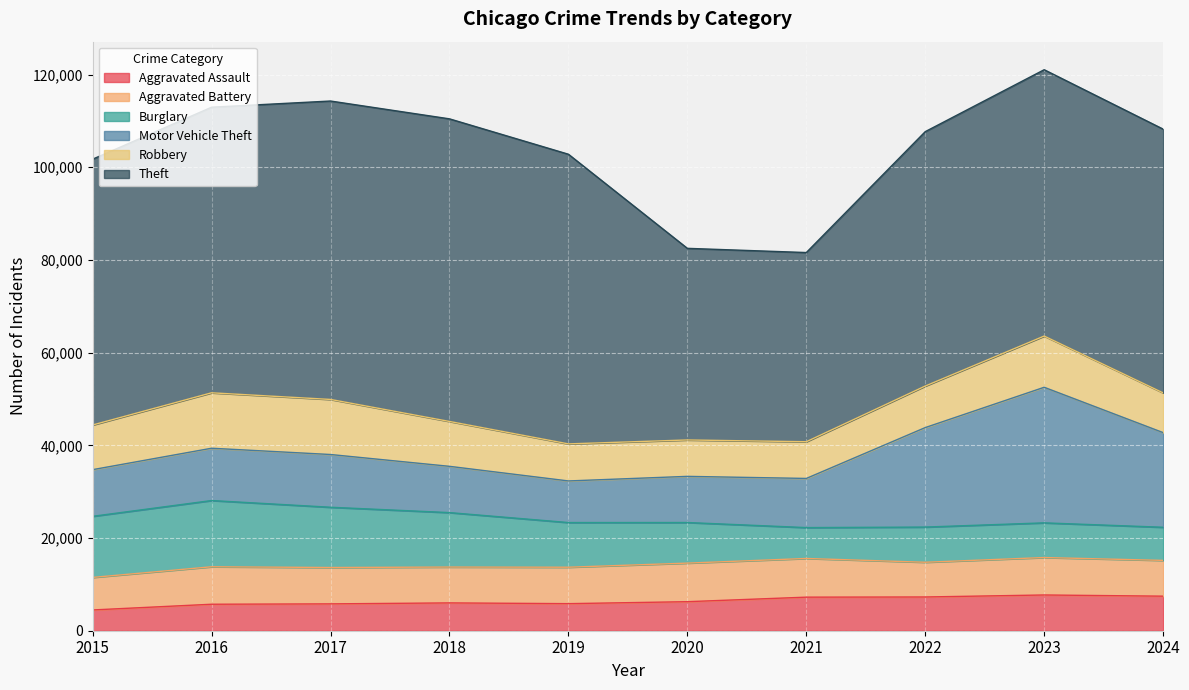

Which series ends up on top after the final intersection of Robbery and Motor Vehicle Theft?

Motor Vehicle Theft